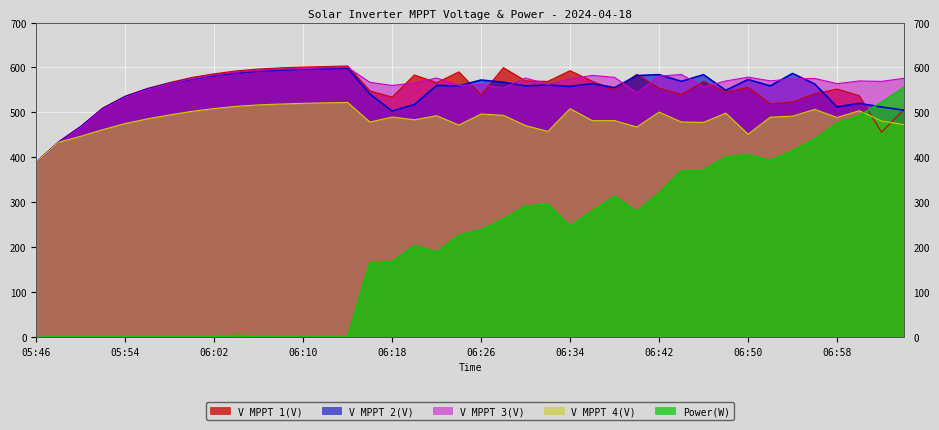

Where does the V MPPT 1(V) series first go above 555?

05:58